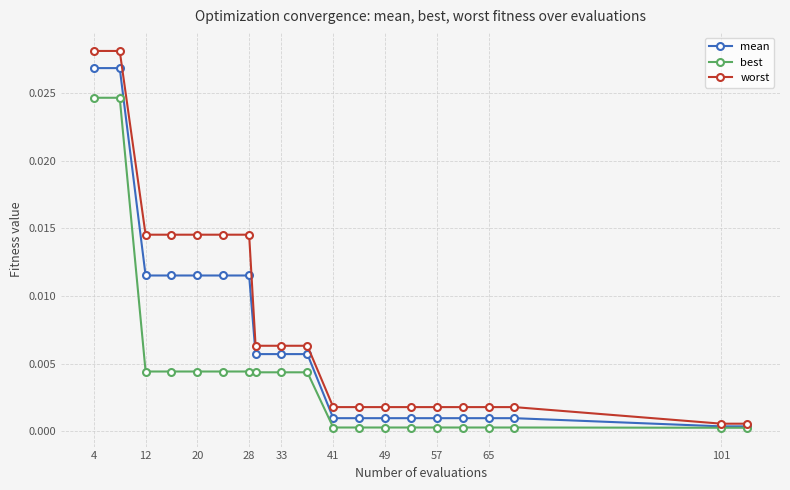

Rank the series by their maximum value, from highest to lowest.

worst, mean, best